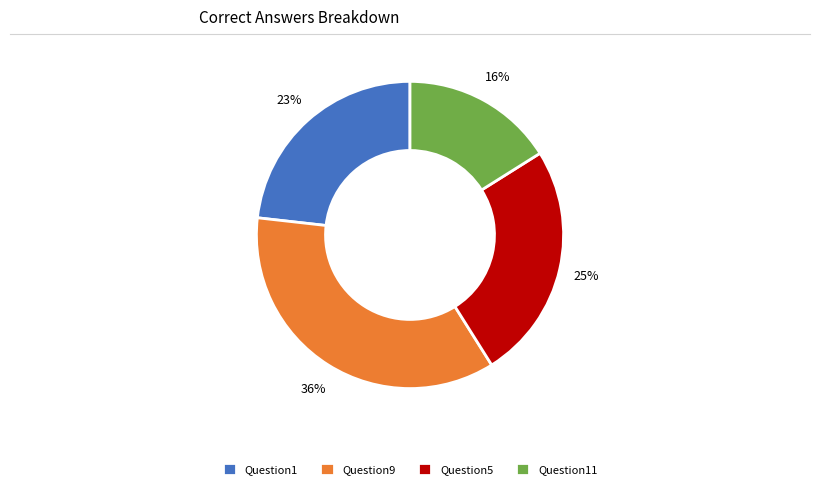

What is the ratio of the value at Question1 to the value at Question9?

0.6